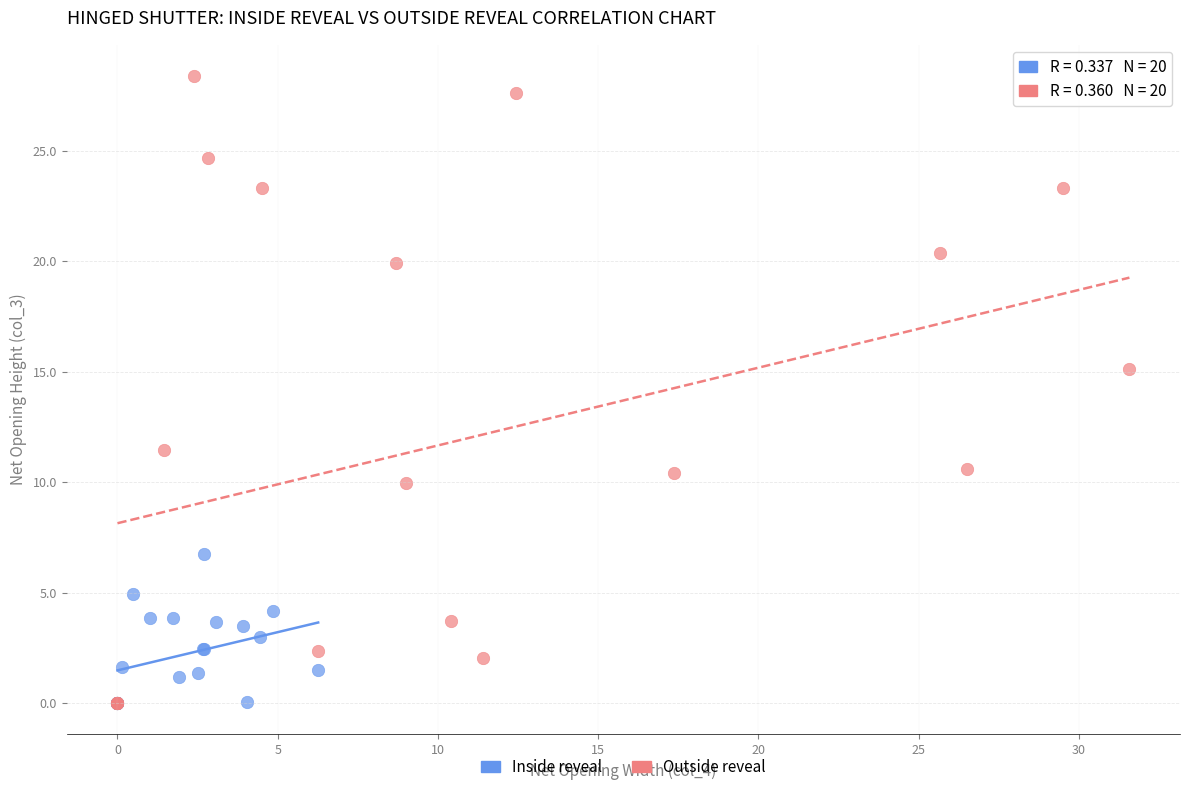

Which series has the largest Y range (max minus min)?

Outside reveal